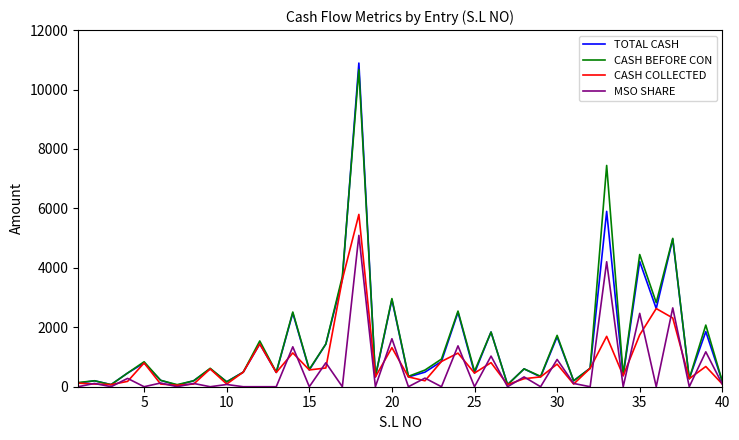

Which series has the largest range (max minus min)?

TOTAL CASH